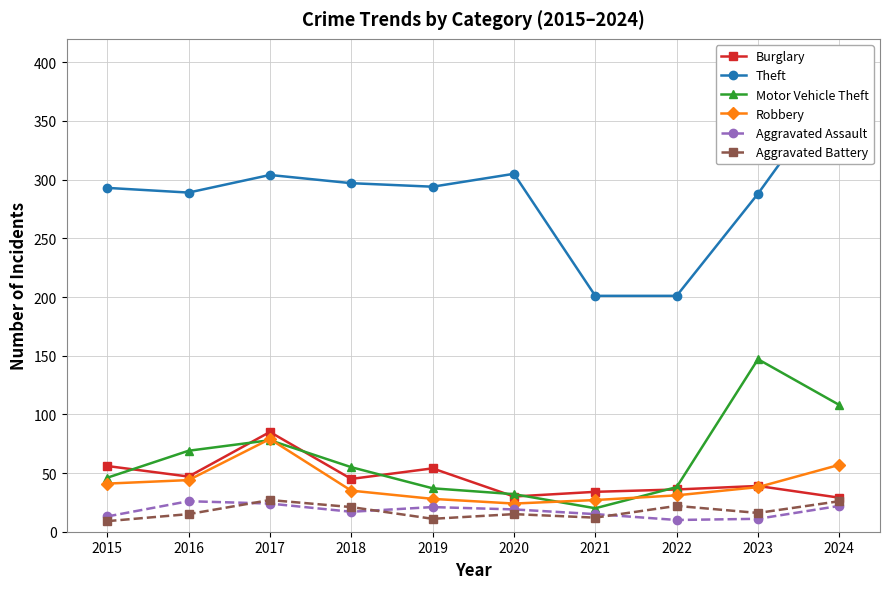

Which series ends up on top after the final intersection of Robbery and Motor Vehicle Theft?

Motor Vehicle Theft